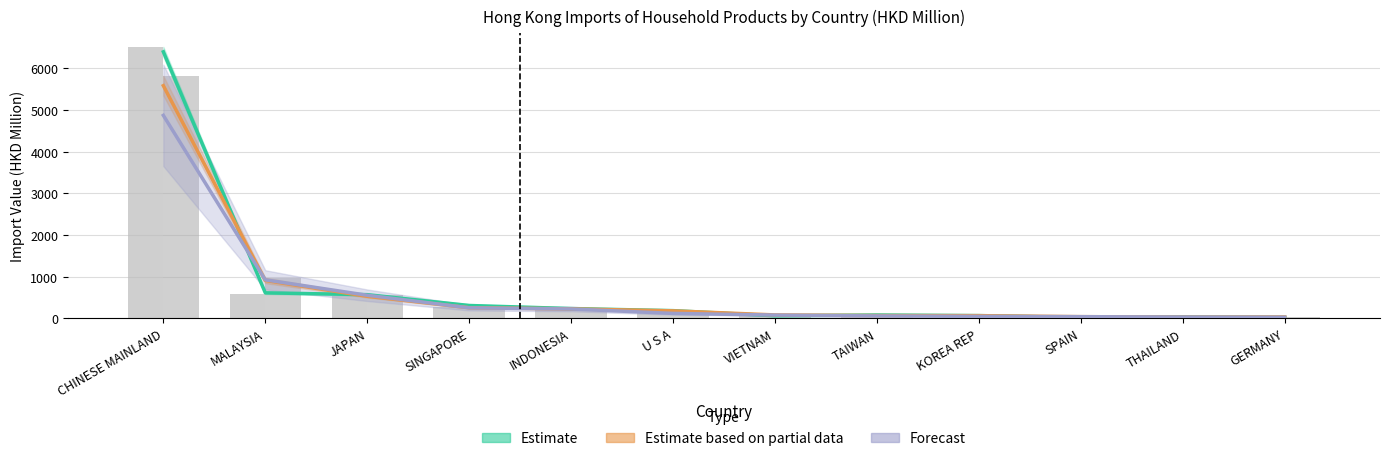

Rank the series by their average value, from highest to lowest.

Estimate, Estimate based on partial data, Forecast